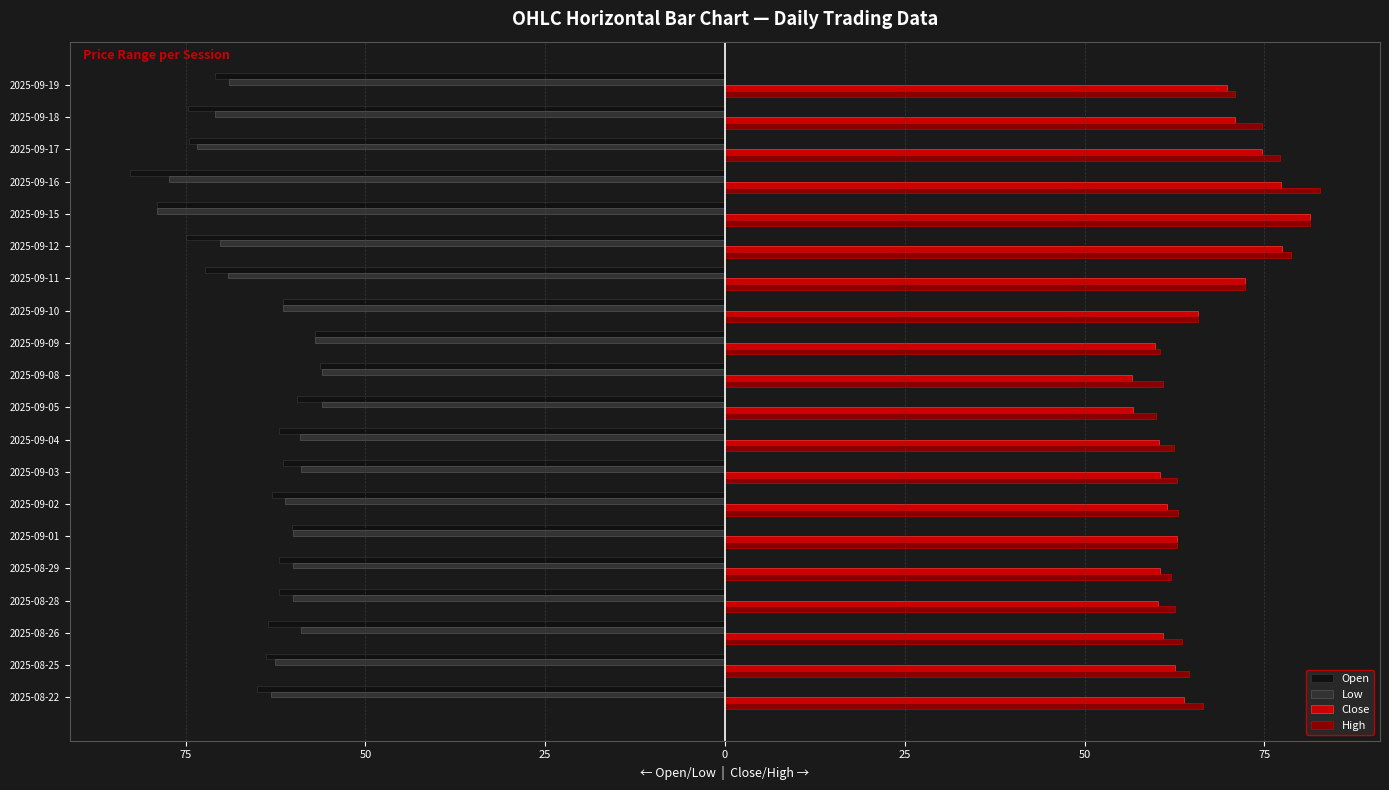

What are all the series names shown in the legend?

Open, Low, Close, High